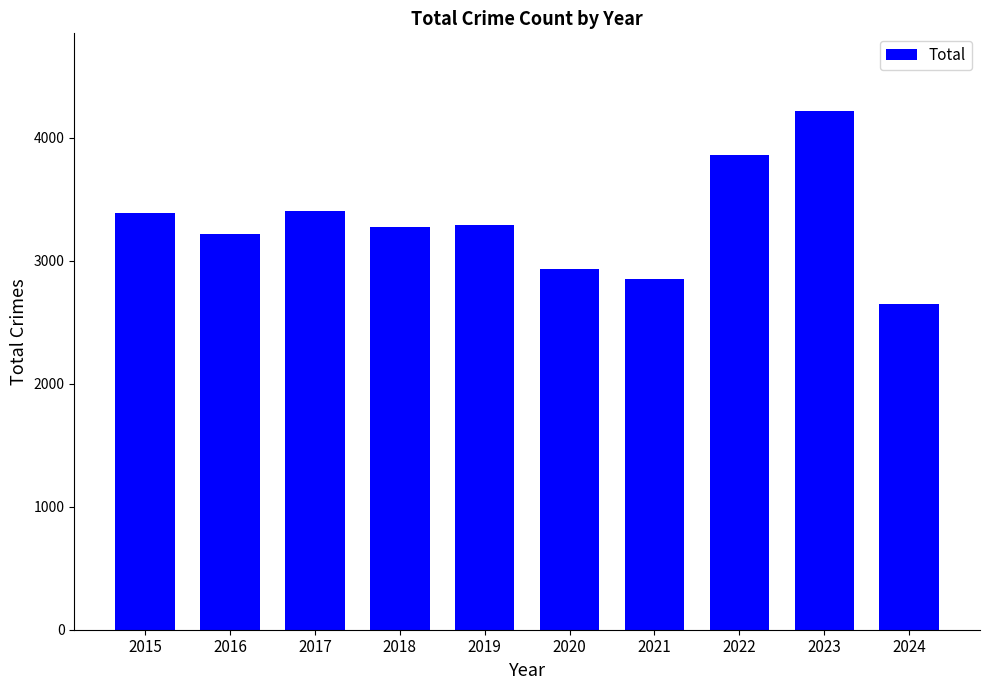

True or false: the data shows 3218 at 2016.

True